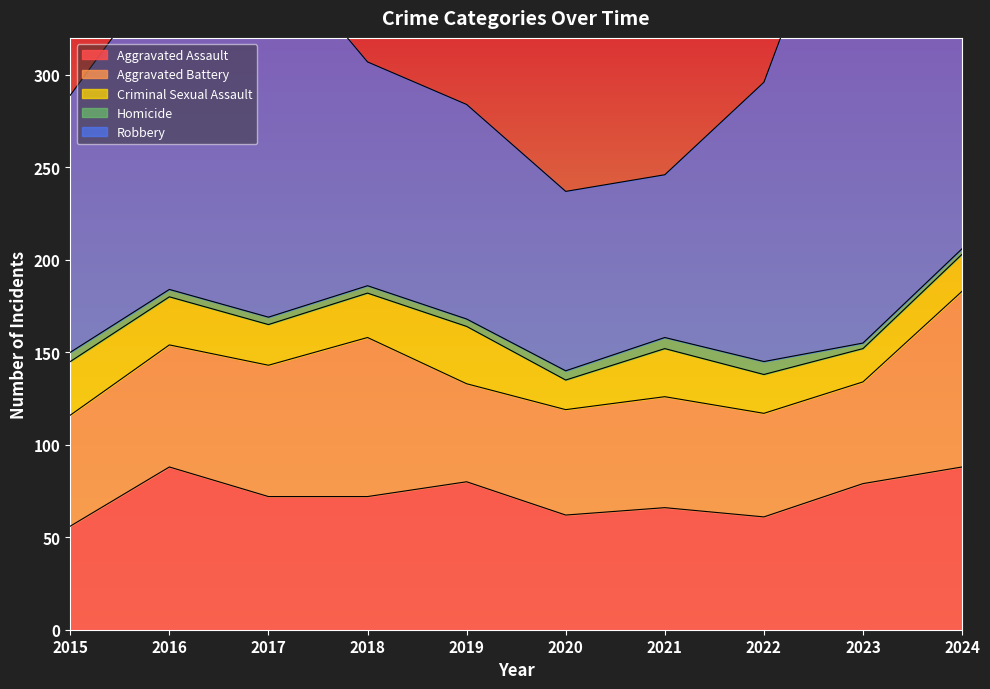

Is it true that Homicide equals 5 at 2024?

False